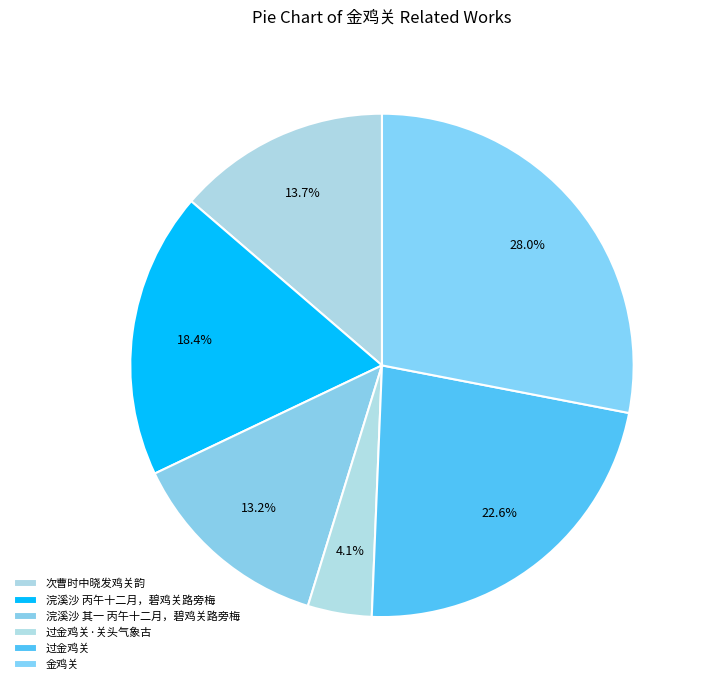

Which category has the biggest portion of the pie?

金鸡关